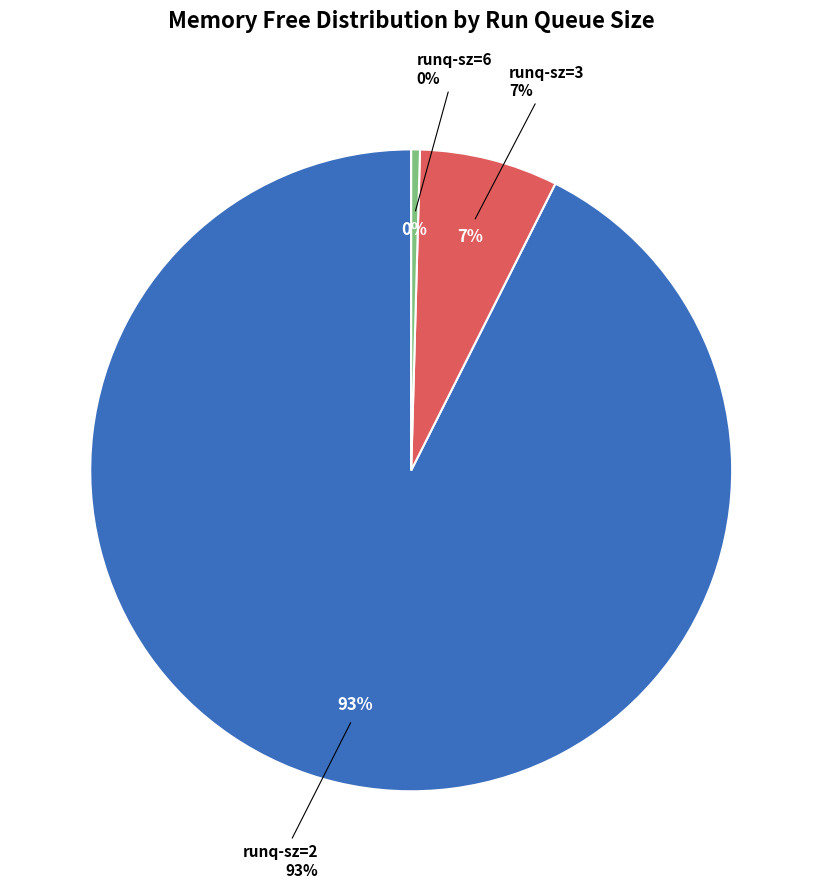

Combined, do 21 and runq-sz=4 account for over 50%?

No